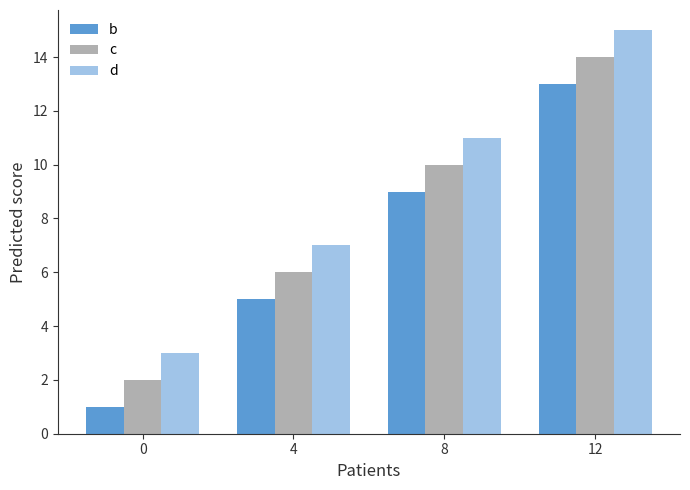

Which category has the highest value in the b series?

12